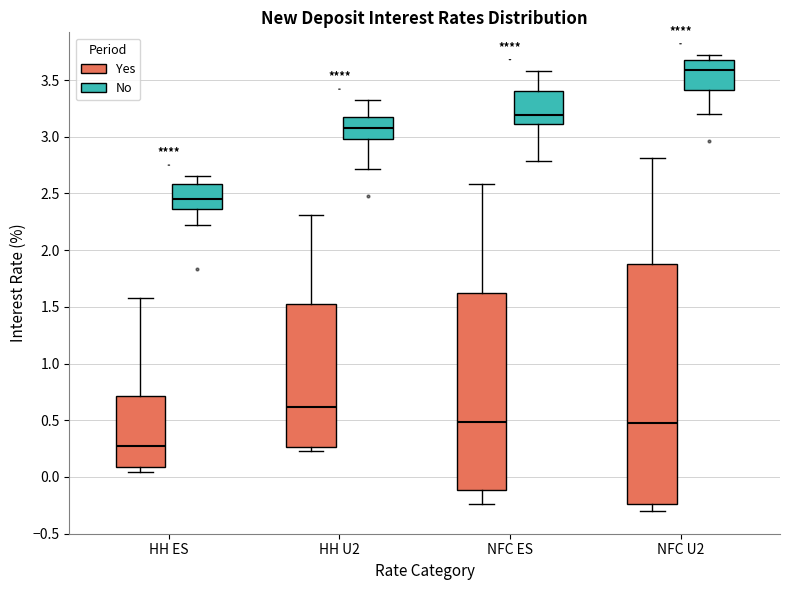

Which box is the tallest, from its lower edge to its upper edge?

NFC U2 (Yes)